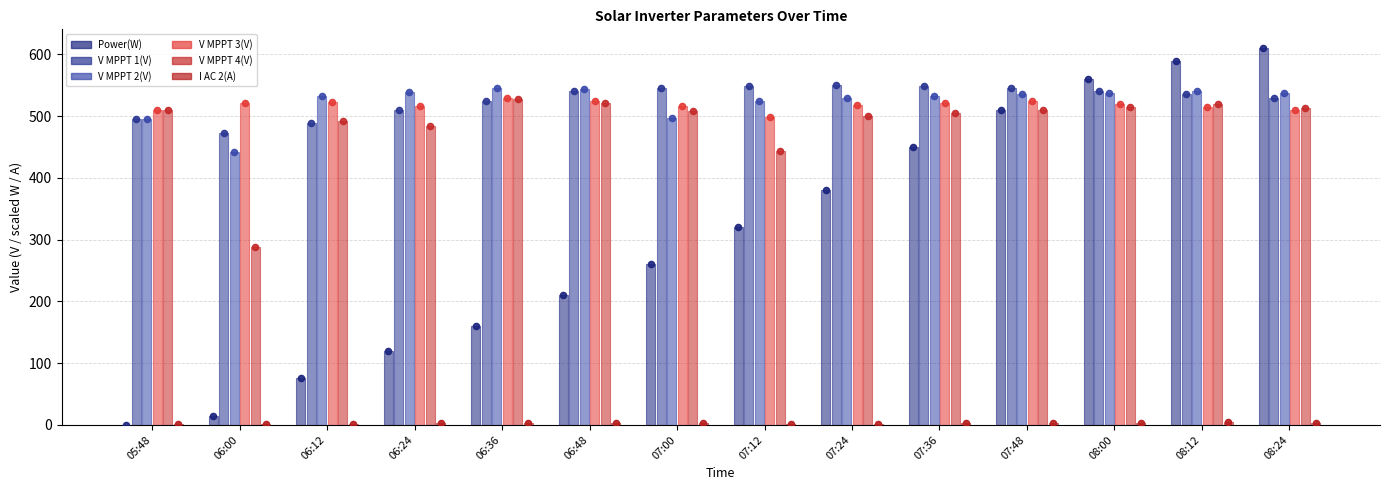

At which category is the sum across all series the highest?

08:12